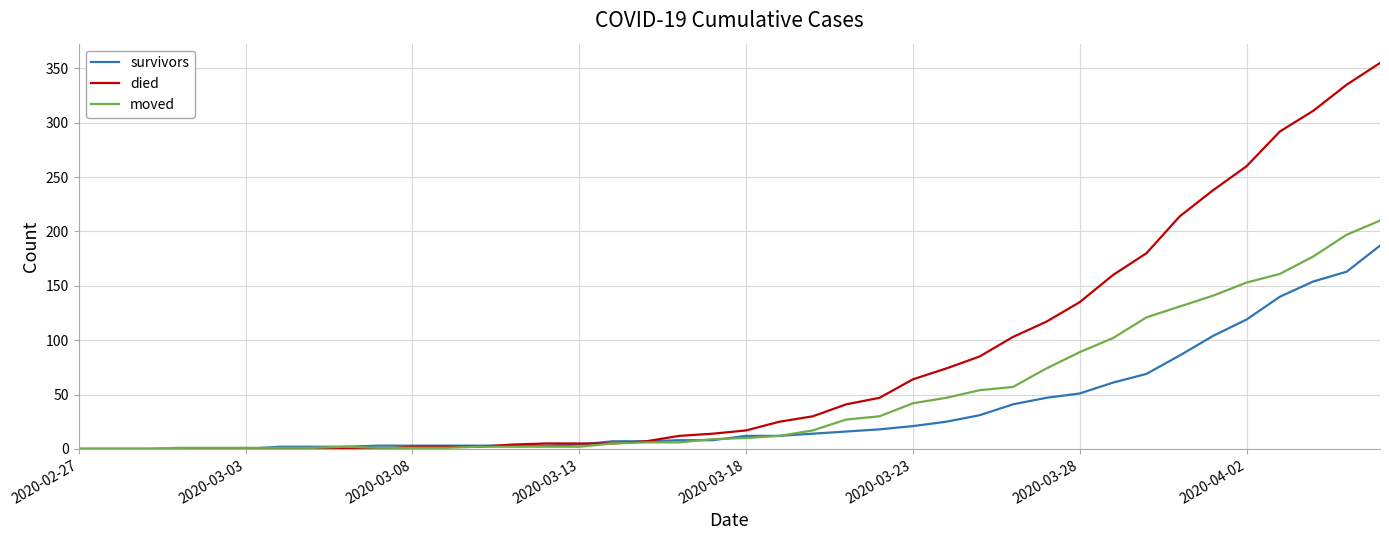

Which series has the largest total across all categories?

died